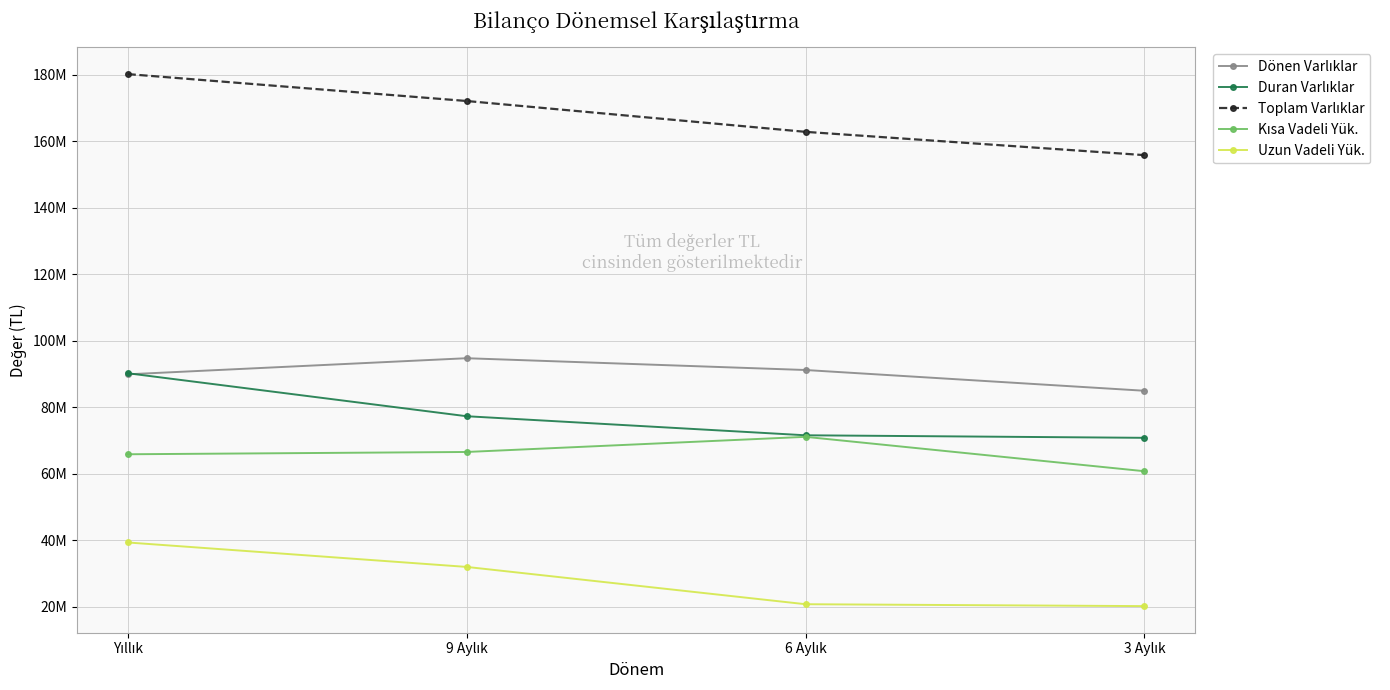

Reading left to right, transcribe all the data shown in this chart.

Dönen Varlıklar: Yıllık=89931737	9 Aylık=94771421	6 Aylık=91227143	3 Aylık=84986686
Duran Varlıklar: Yıllık=90260699	9 Aylık=77333607	6 Aylık=71601803	3 Aylık=70839380
Toplam Varlıklar: Yıllık=180192436	9 Aylık=172105028	6 Aylık=162828946	3 Aylık=155826066
Kısa Vadeli Yük.: Yıllık=65897151	9 Aylık=66584916	6 Aylık=71136836	3 Aylık=60796061
Uzun Vadeli Yük.: Yıllık=39380064	9 Aylık=32030325	6 Aylık=20813064	3 Aylık=20241737